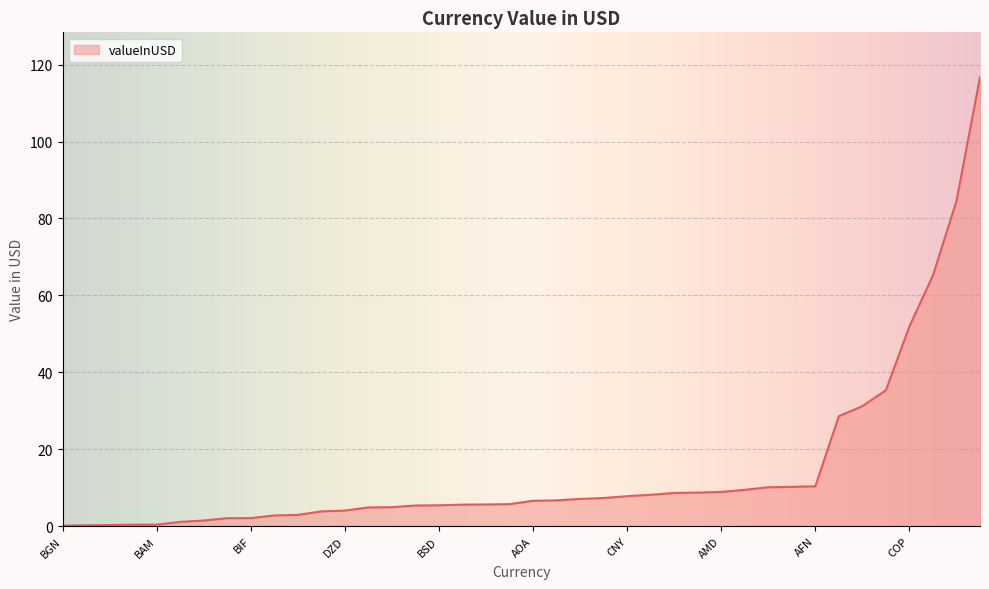

What is the maximum value shown in the chart?

116.7